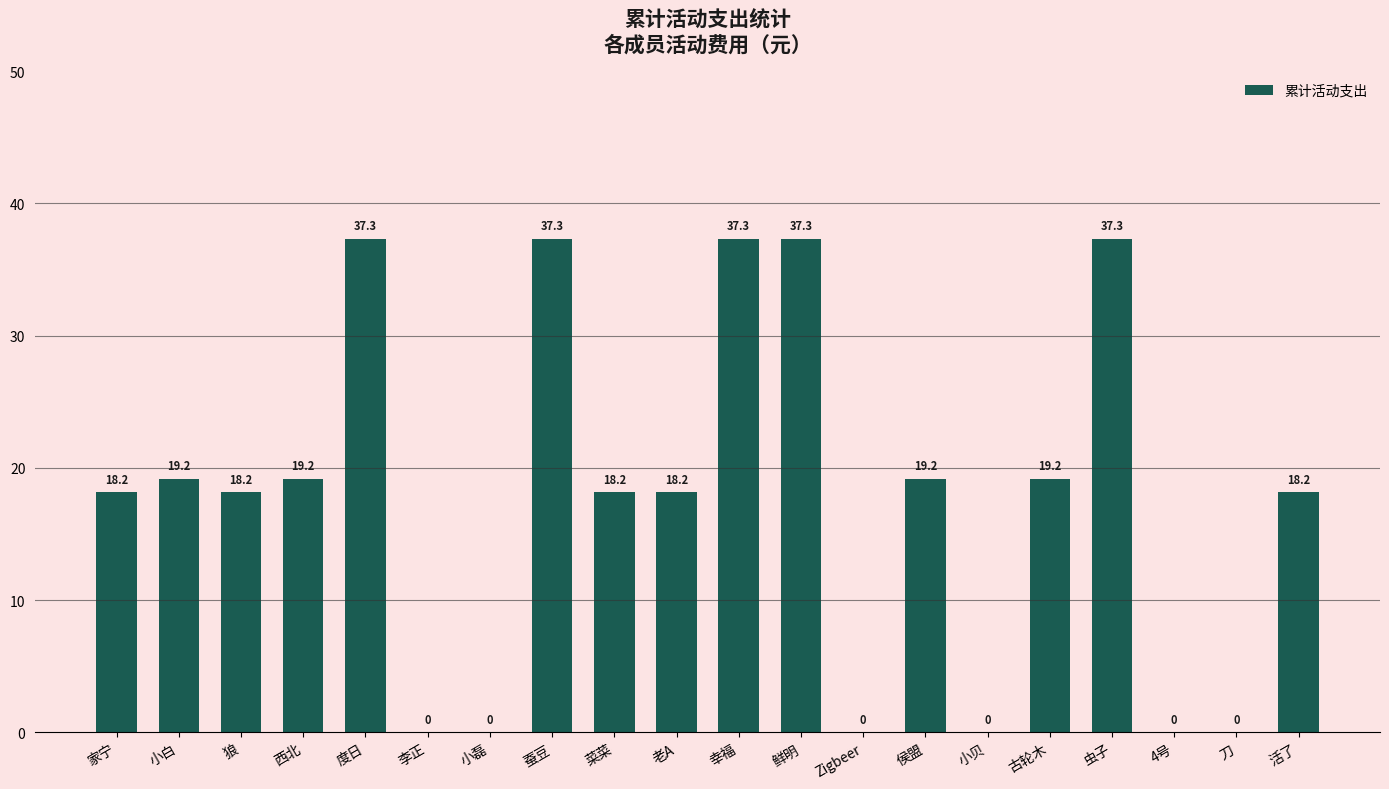

The value at 小贝 is 0.0. True or false?

True